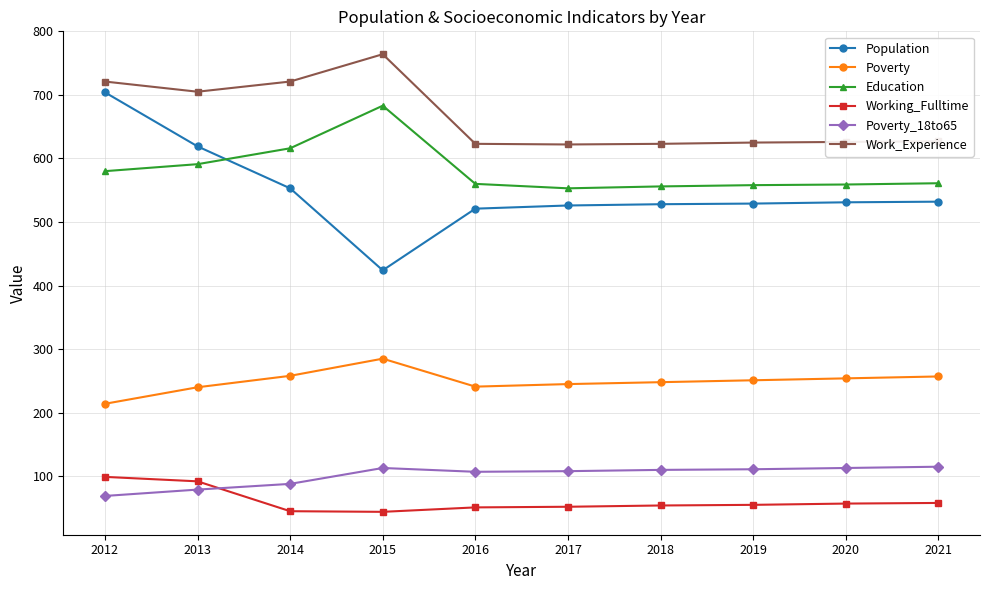

Is the value of Poverty_18to65 at 2018 greater than the value of Work_Experience at 2013?

No